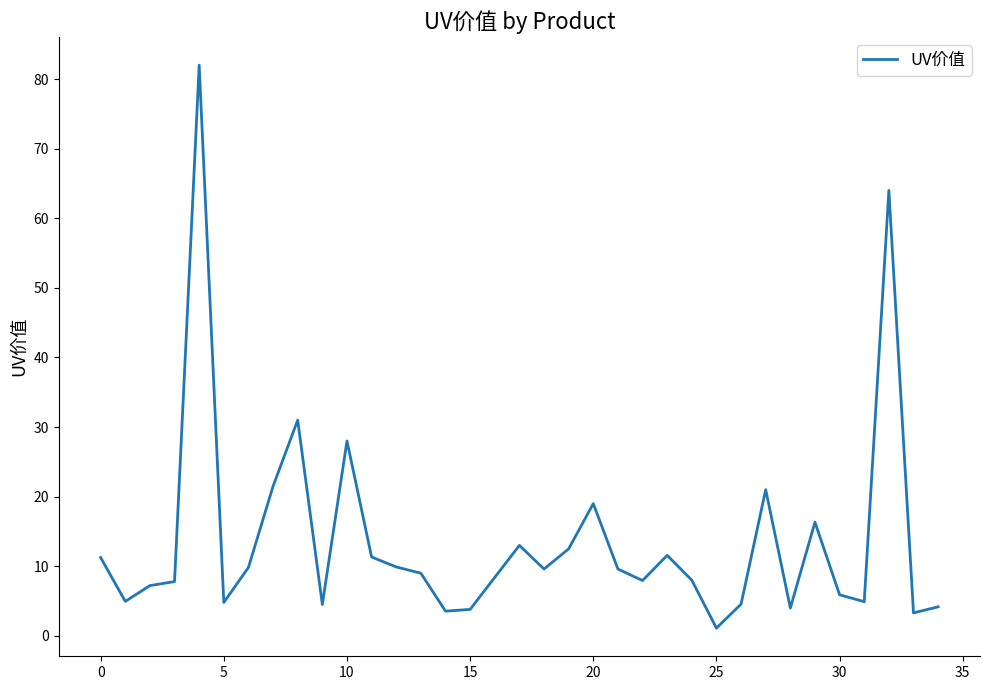

What is the maximum value shown in the chart?

82.0